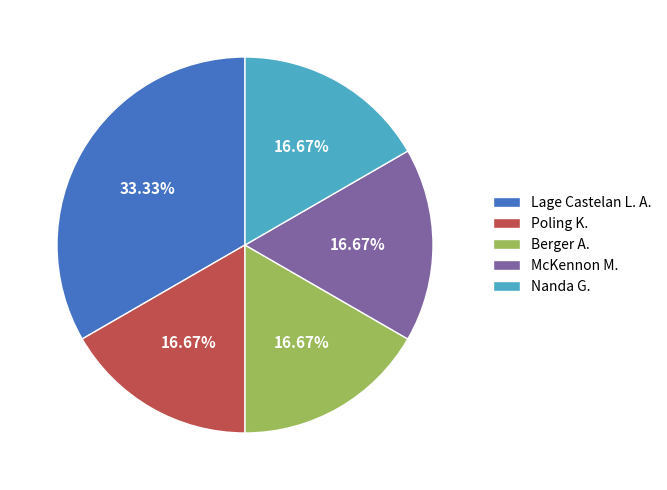

Which category has the biggest portion of the pie?

Lage Castelan L. A.